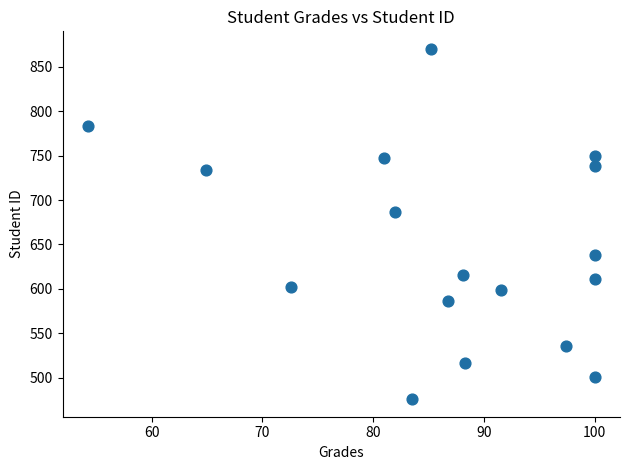

What Y value in the scatter plot is closest to 673?

687